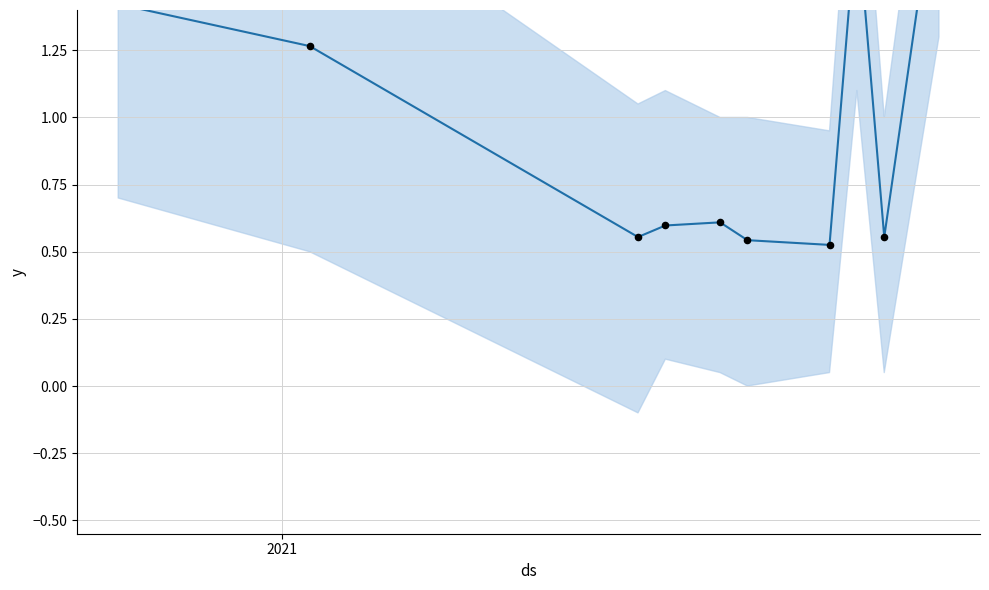

Which series contains the highest Y value?

impliedVolatility